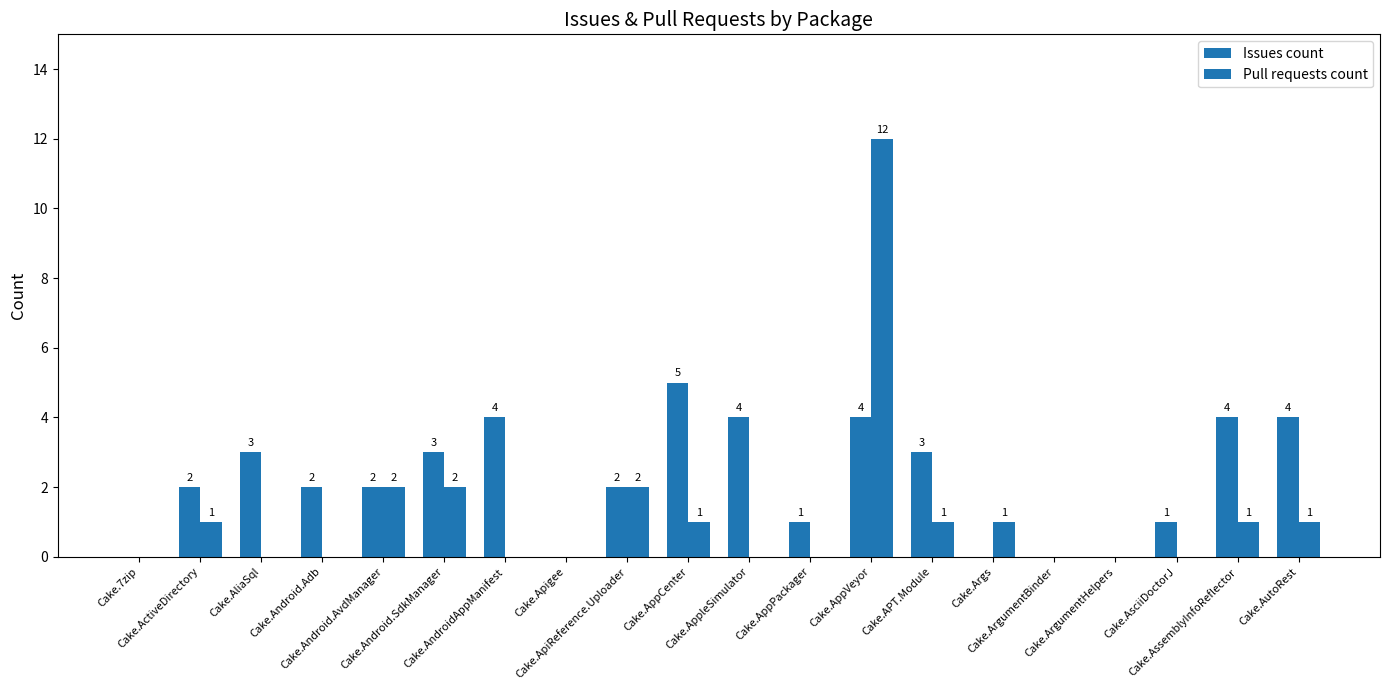

Does the chart contain stacked bars?

No